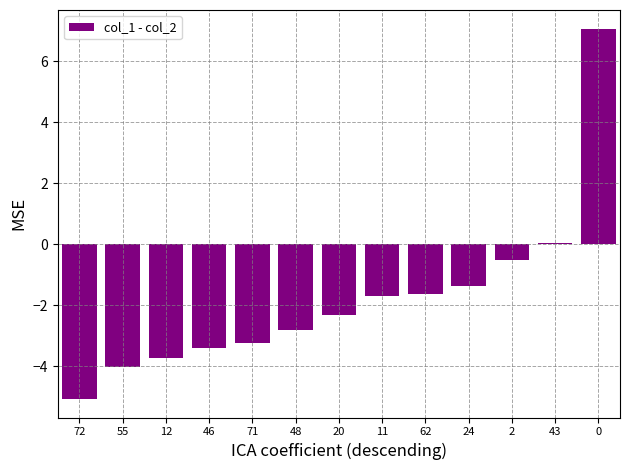

What is the value of the 10th bar from the left?

-1.4